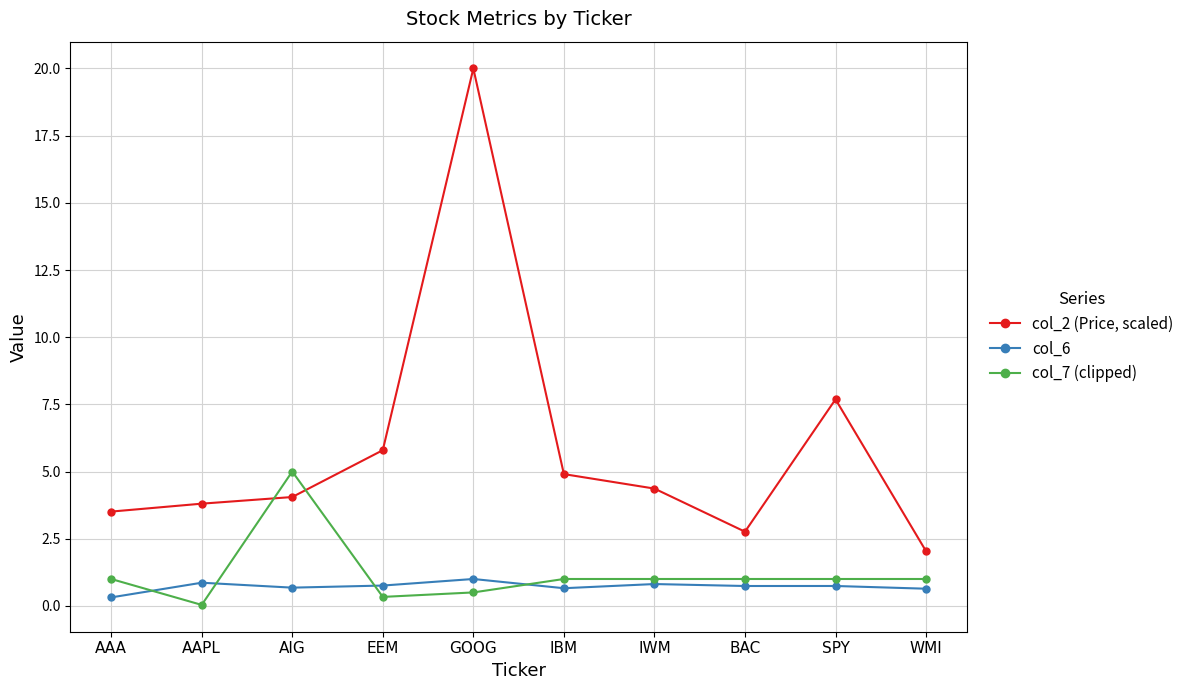

What is the difference between the highest and lowest values at AAA?

3.2